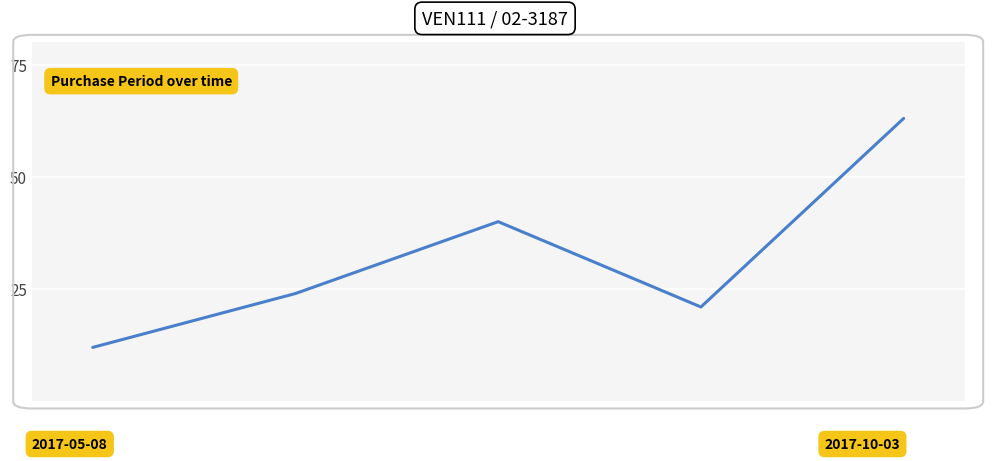

What is the sum of all values?

160